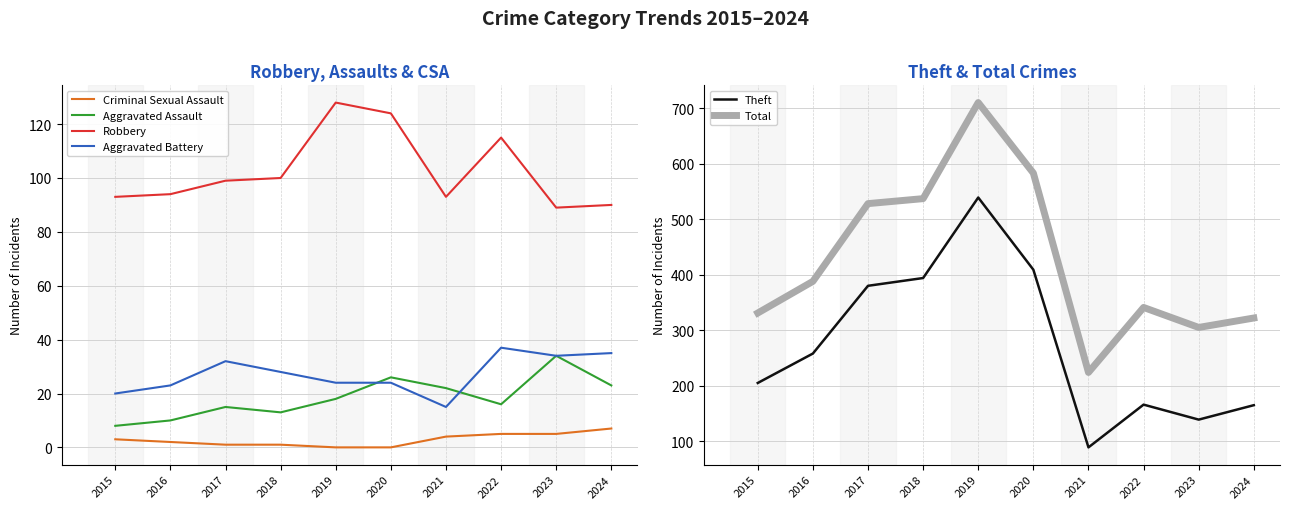

Reading left to right, transcribe all the data shown in this chart.

Criminal Sexual Assault: 3	2	1	1	0	0	4	5	5	7
Aggravated Assault: 8	10	15	13	18	26	22	16	34	23
Robbery: 93	94	99	100	128	124	93	115	89	90
Aggravated Battery: 20	23	32	28	24	24	15	37	34	35
Theft: 205	258	380	394	539	409	89	166	139	165
Total: 331	388	528	537	710	583	224	341	305	322